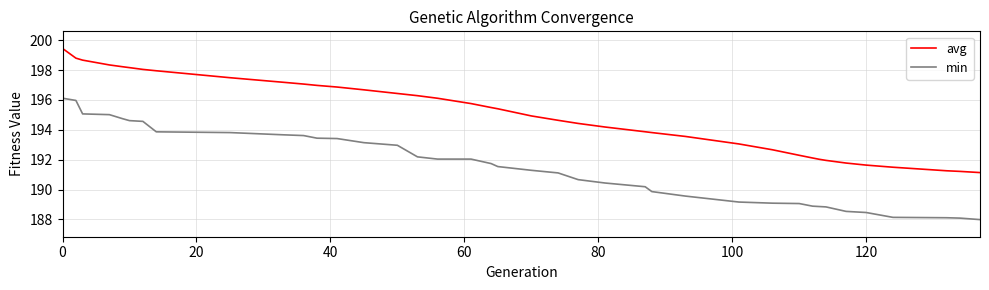

What is the maximum value shown in the chart?

199.4